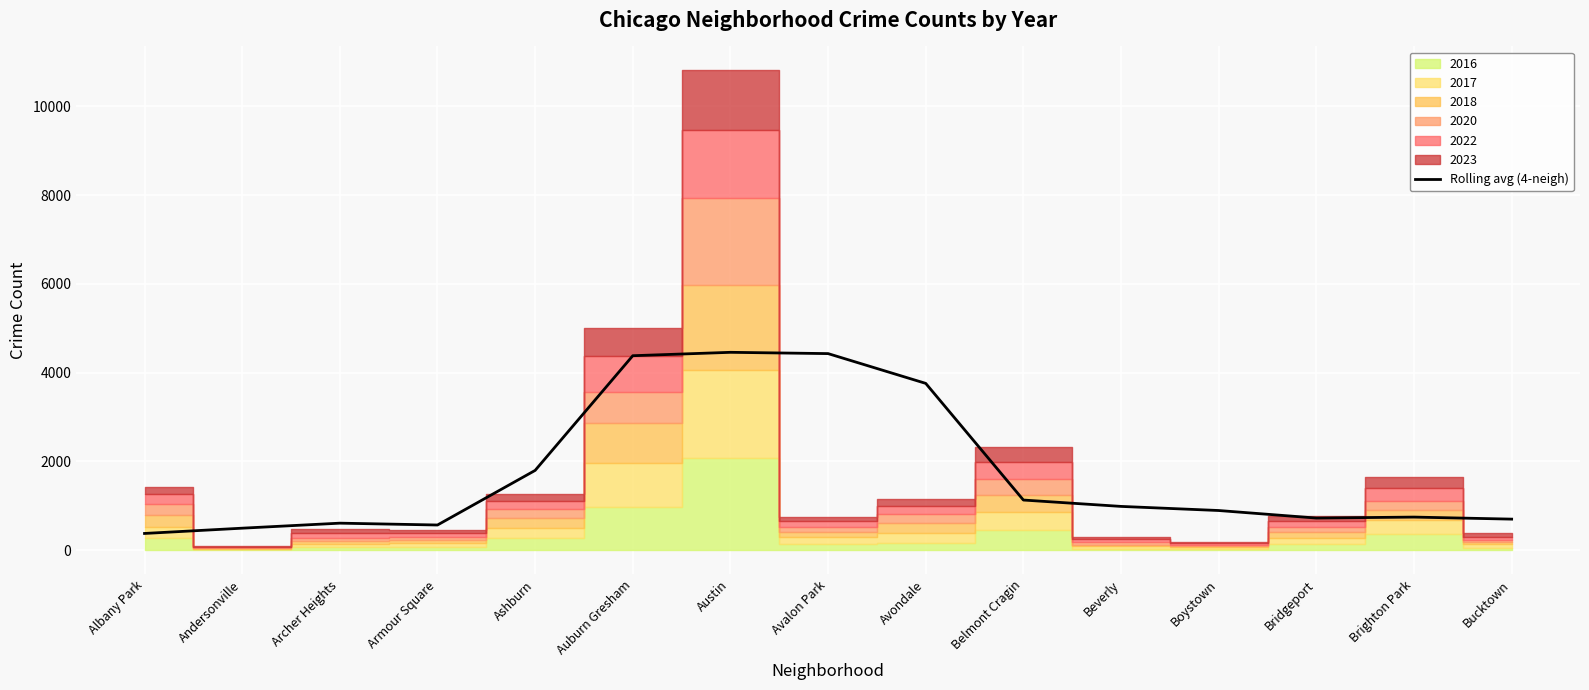

At which label is Rolling avg (4-neigh) closest to 2419?

Ashburn